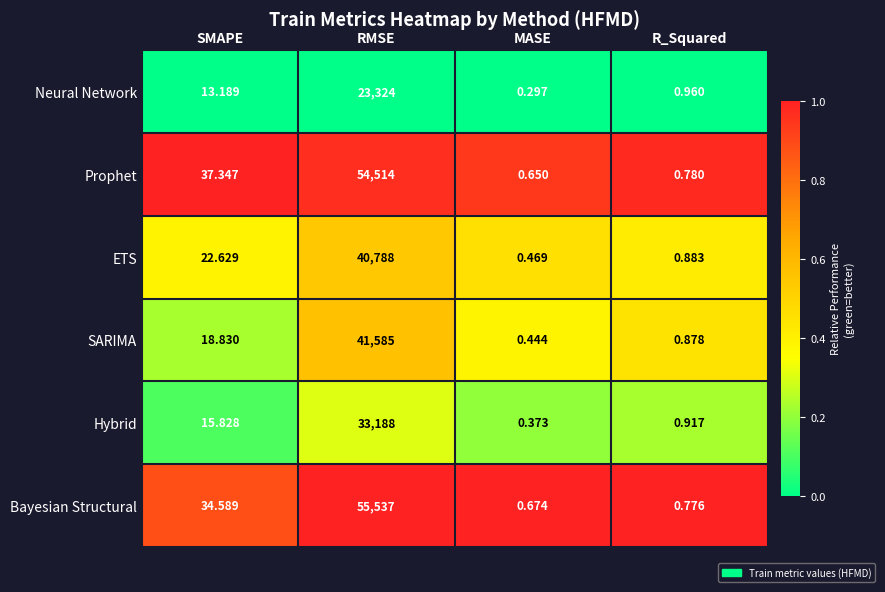

List the series in order of their peak value, lowest first.

Neural Network, Hybrid, ETS, SARIMA, Prophet, Bayesian Structural